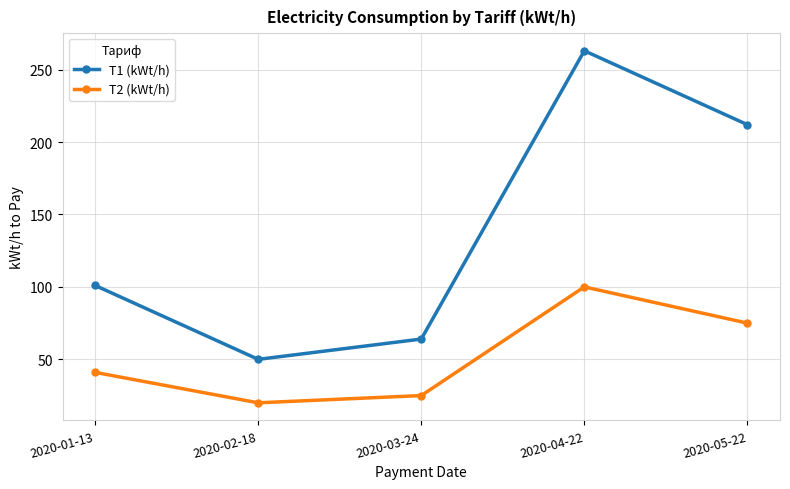

Where is the first local minimum for T2 (kWt/h)?

2020-02-18